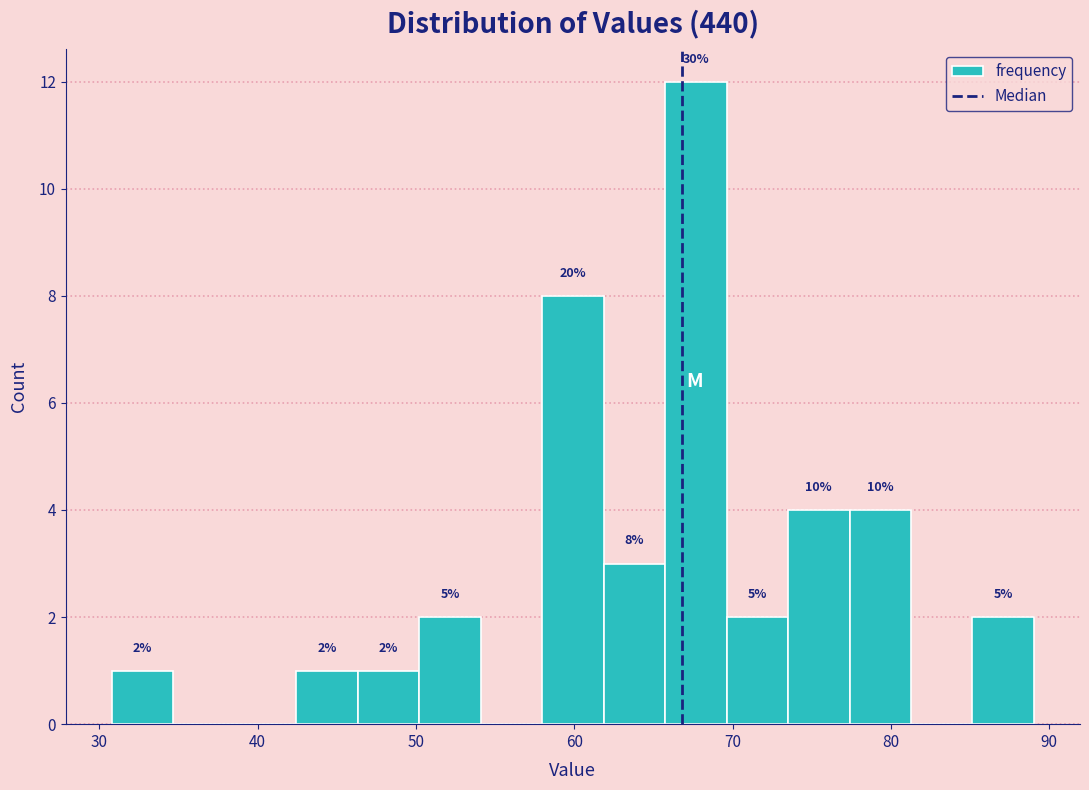

Read against the x-axis, roughly where is the centre of the tallest bar?

68